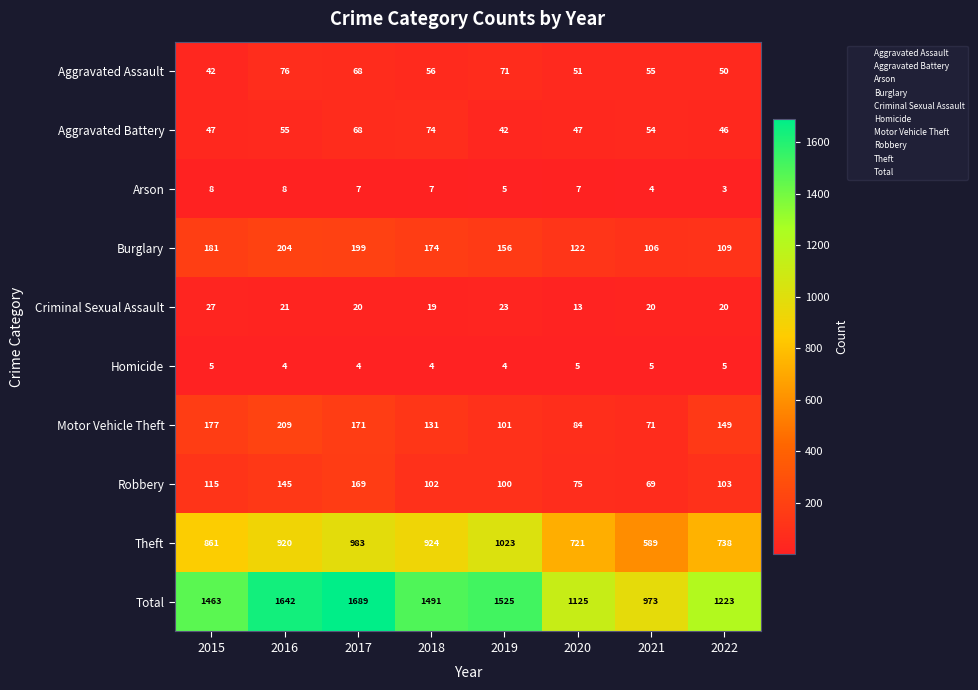

Which series has the widest spread of values?

Total